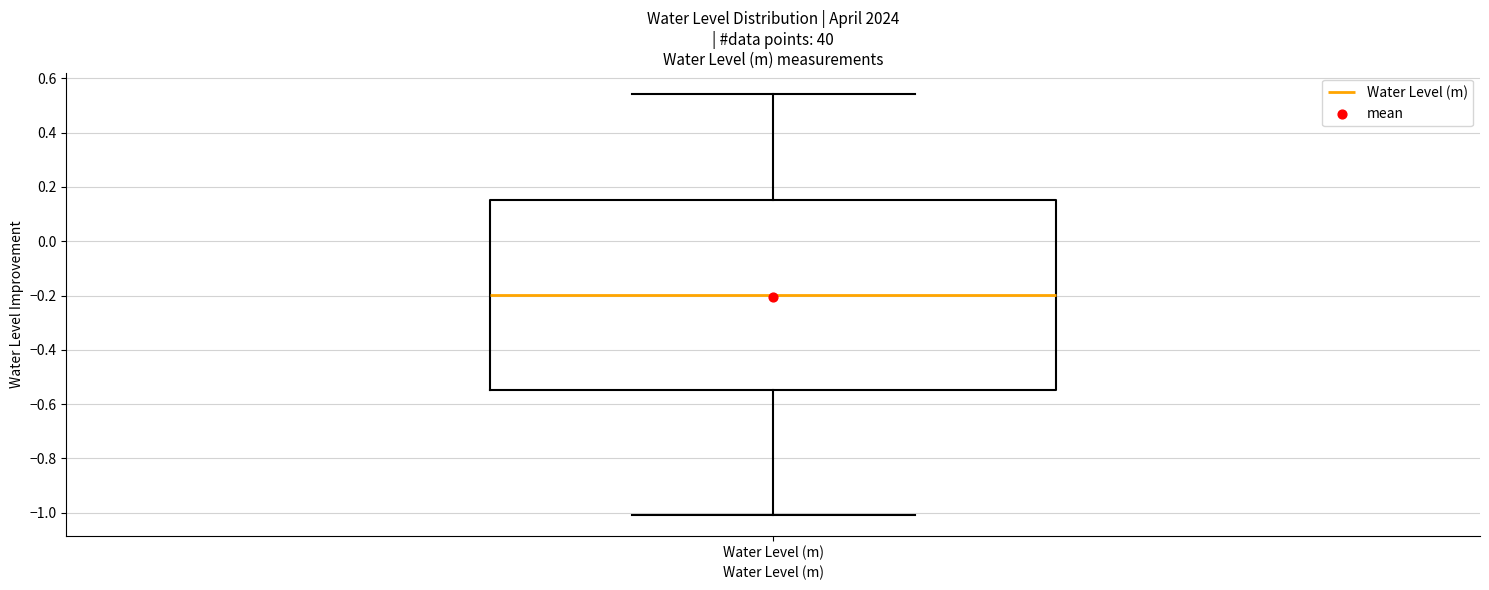

Read this box plot against the y-axis: the position of the median line, the range covered by the box, and the ends of both whiskers. The values are not printed on the chart, so give them approximately, as read against the axis.

median -0.20, box -0.54 to 0.16, whiskers -1.00 to 0.54